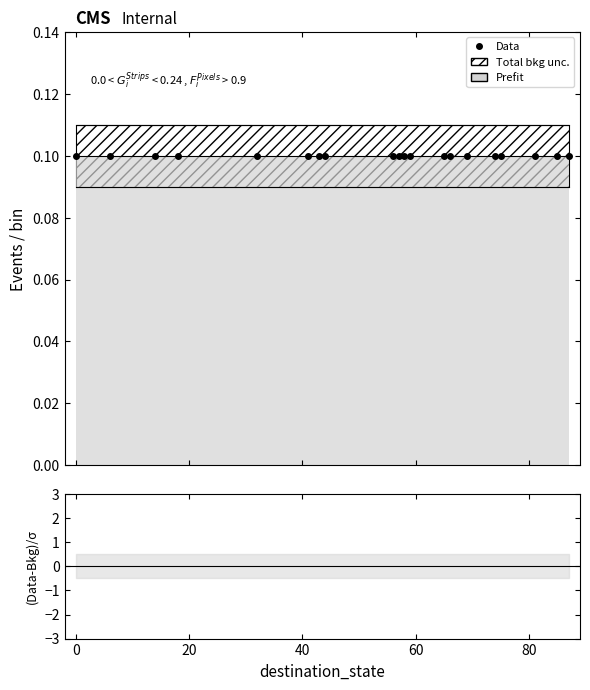

True or false: unc_upper and Data cross at least once.

False